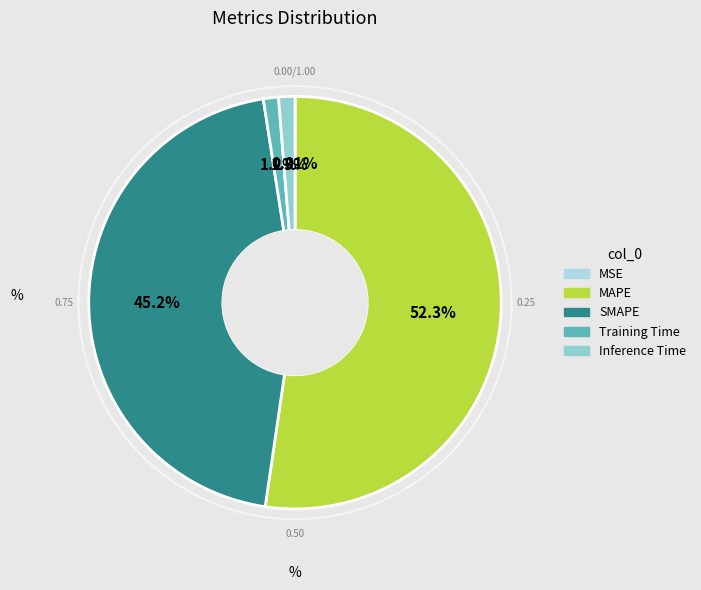

Is the sum of MSE and Inference Time greater than half?

No